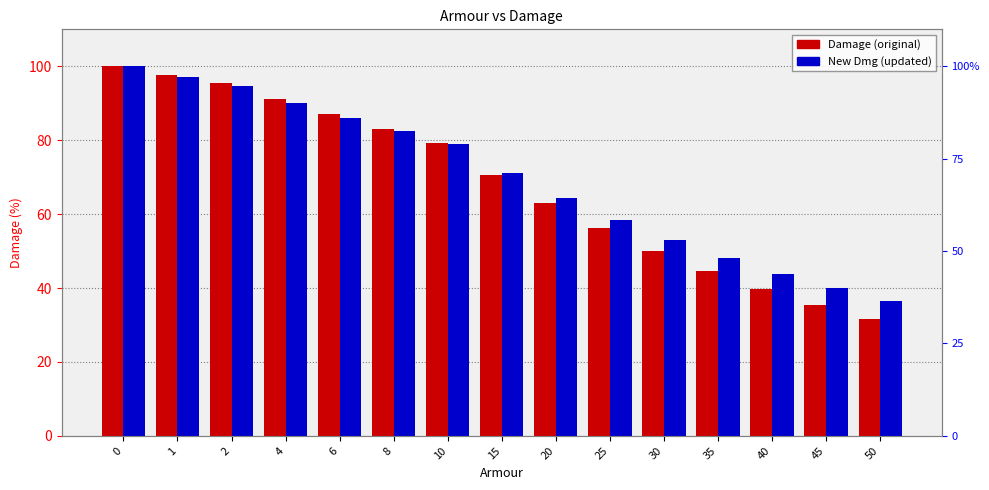

Where is Damage nearest to the value 65?

20